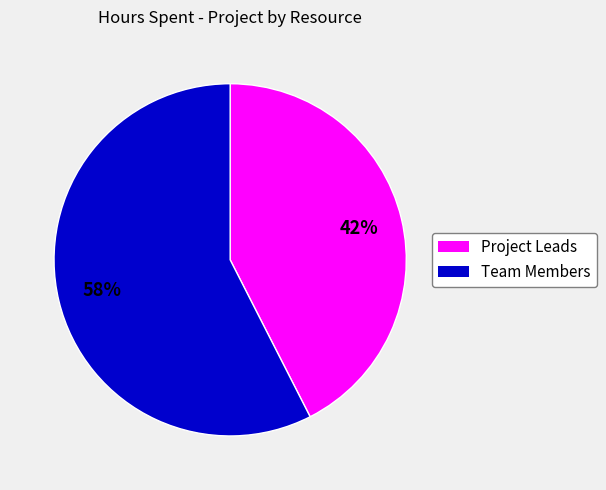

How many slices are in this pie chart?

2